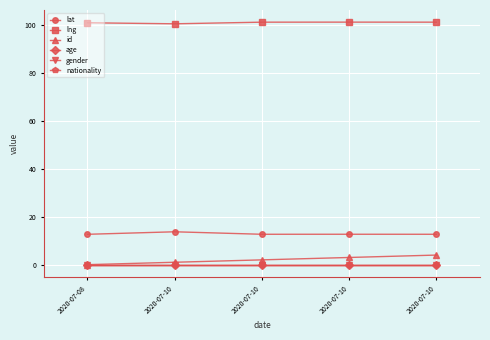

Does the chart have visible grid lines?

Yes